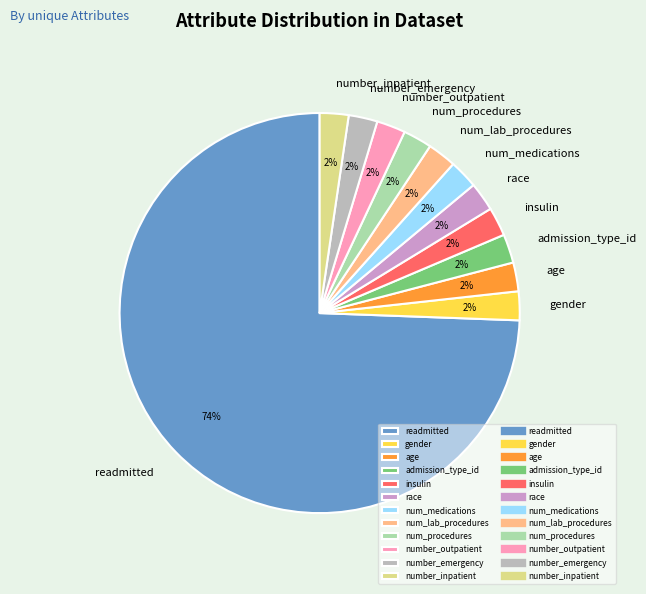

What is the largest slice in the pie chart?

readmitted